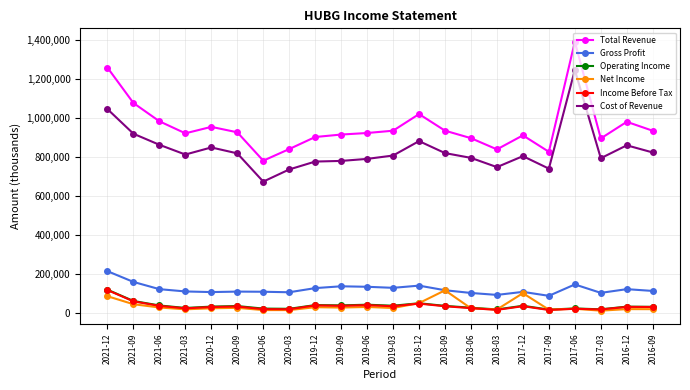

Which series has the largest range (max minus min)?

Total Revenue